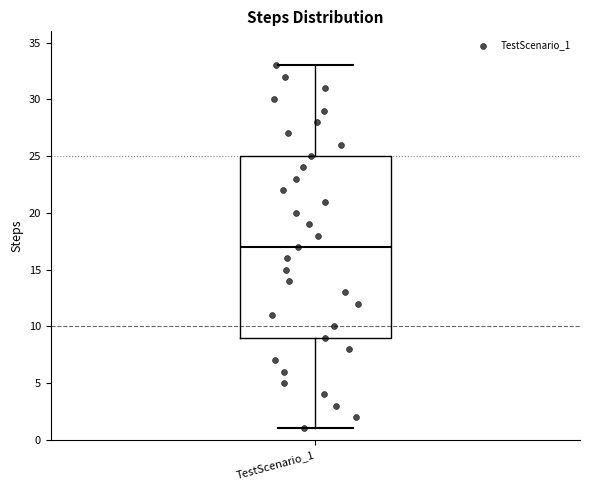

Where does the median line of the box for TestScenario_1 sit on the y-axis? The values are not printed on the chart, so give them approximately, as read against the axis.

17